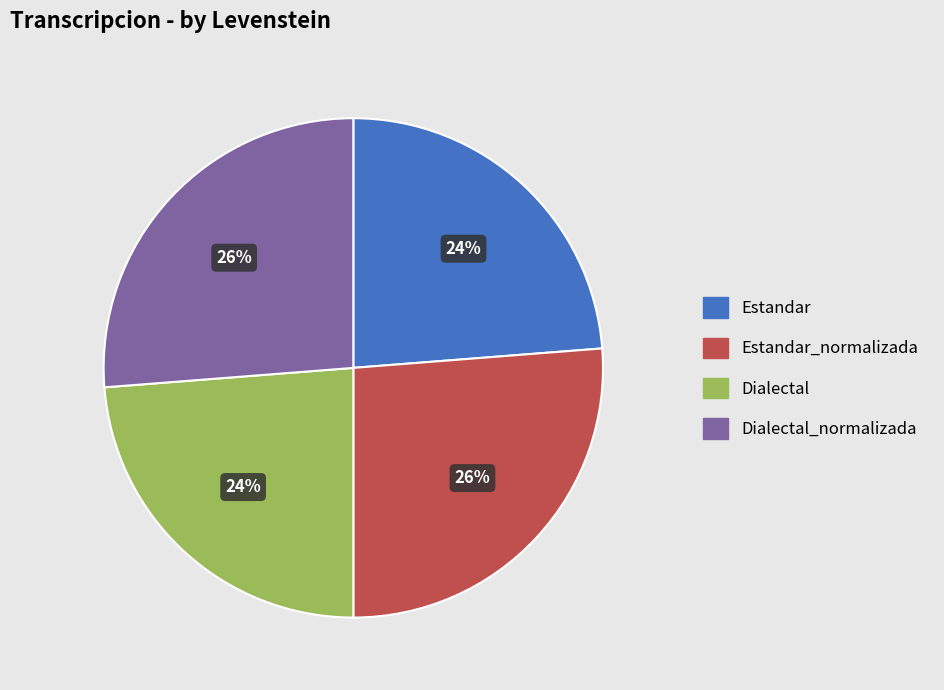

Is there any slice that represents more than half of the pie?

No